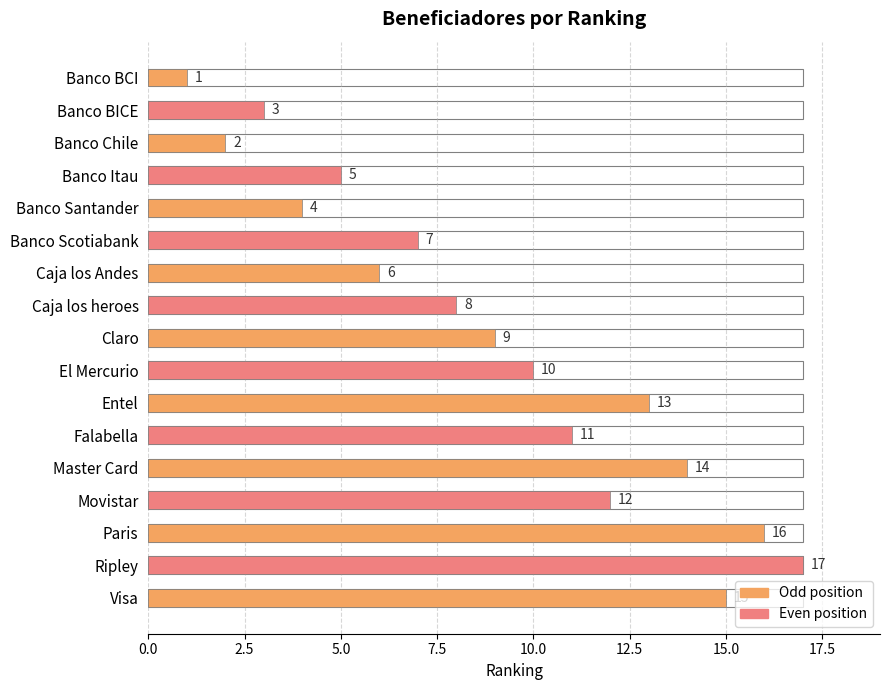

Approximately how many times larger is the value at Visa compared to Banco Itau?

3.0